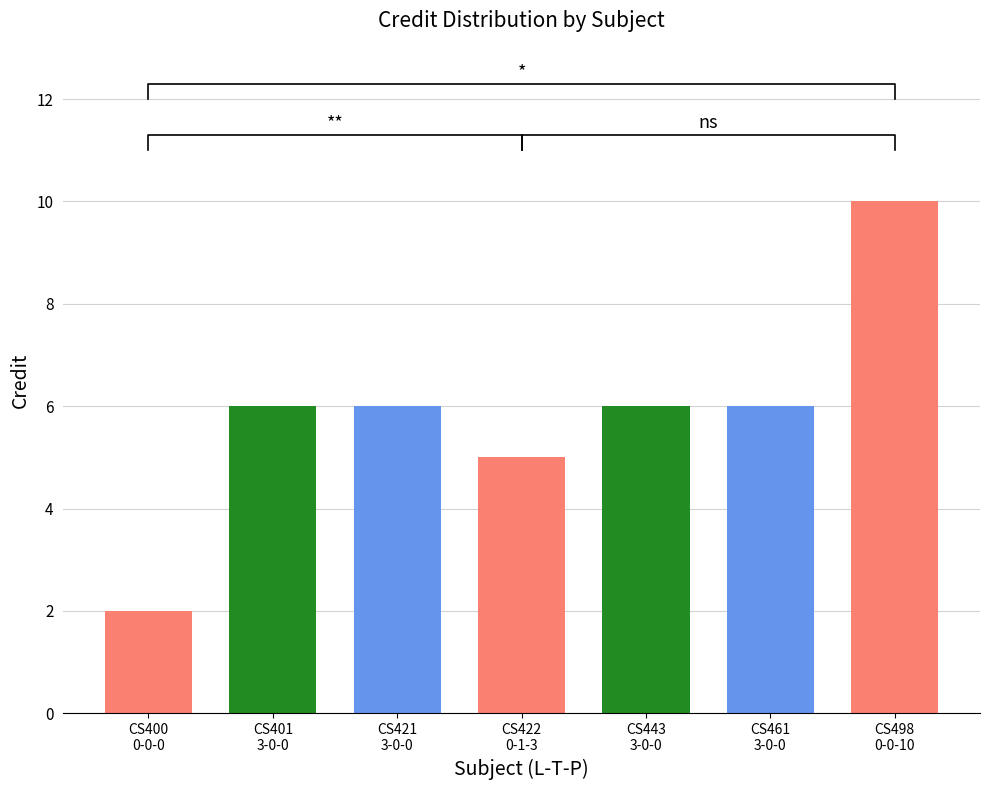

Is it true that the value at CS421
3-0-0 is 2?

False